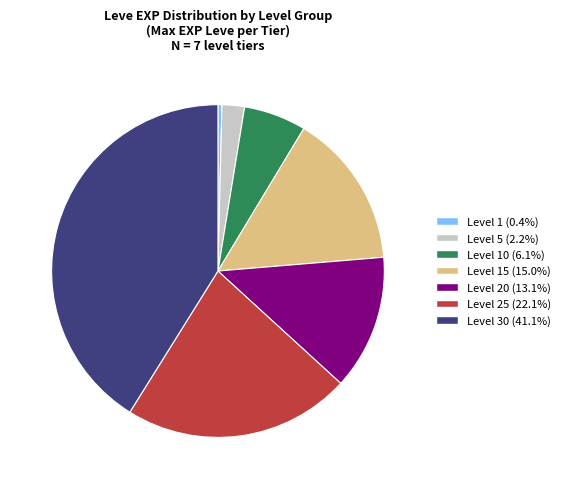

Do Level 30 (41.1%) and Level 25 (22.1%) together represent more than half of the pie?

Yes